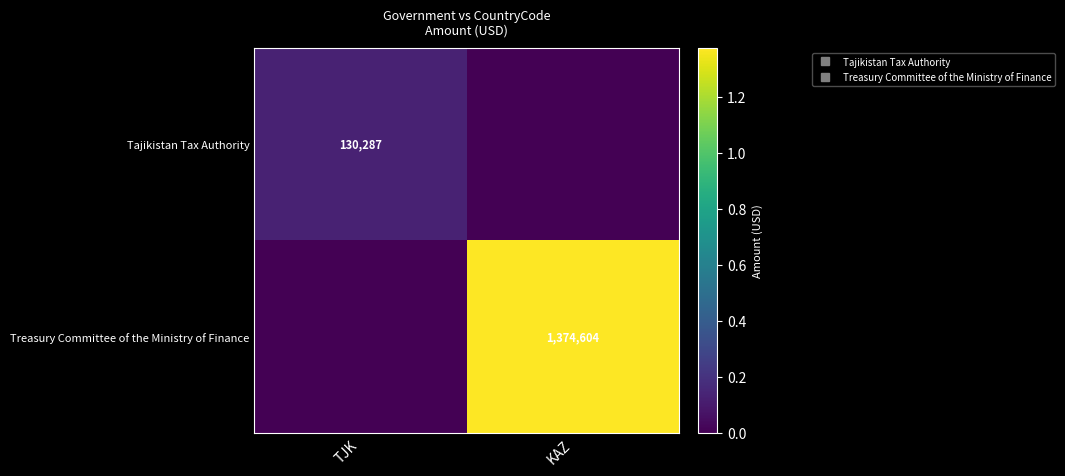

Count the number of categories in the chart.

2